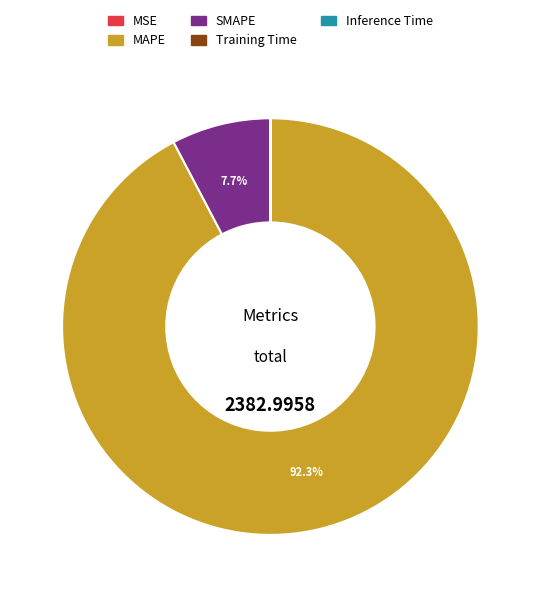

Is there any slice that represents more than half of the pie?

Yes